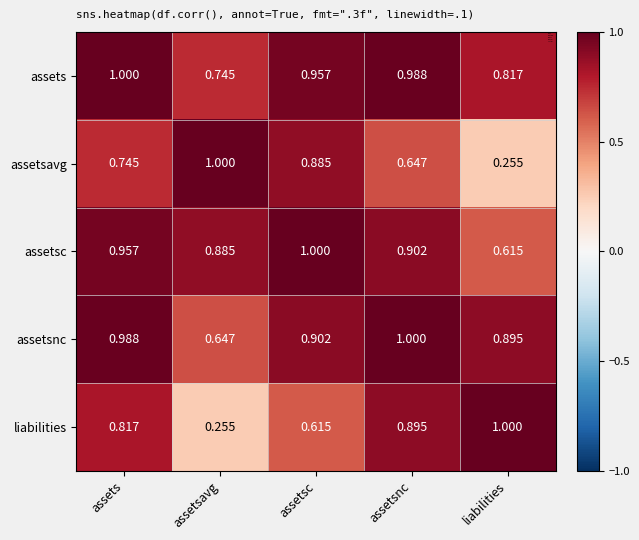

At which label does assets reach its minimum?

assetsavg